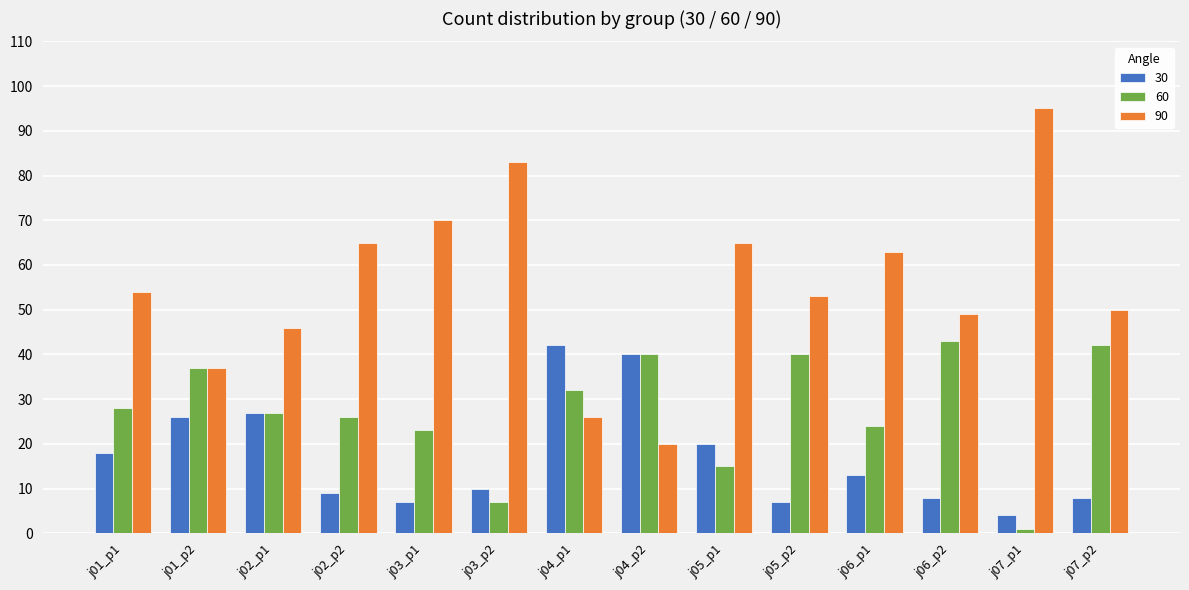

What position from the right is j06_p2?

3